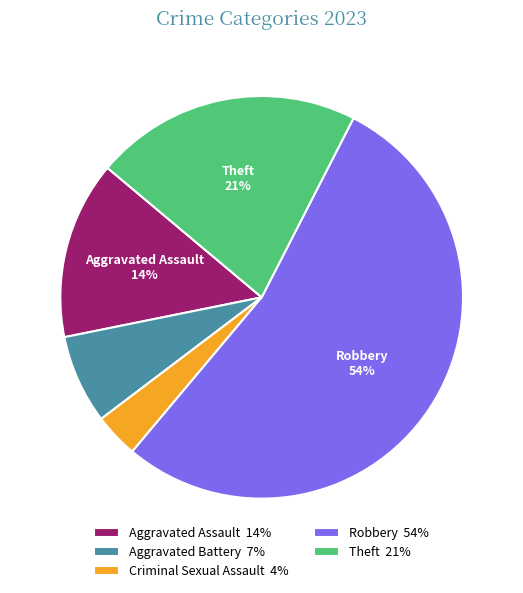

Count the number of slices in the pie.

5